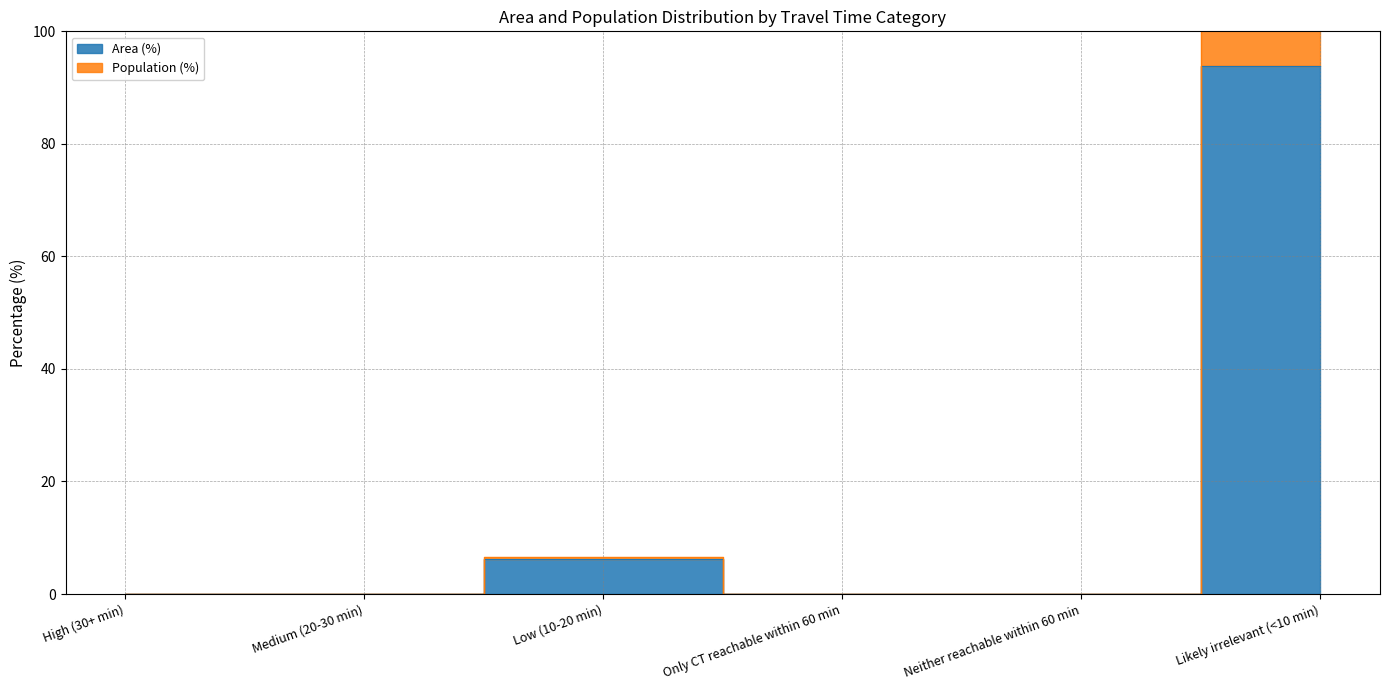

How many data points does each series have?

6